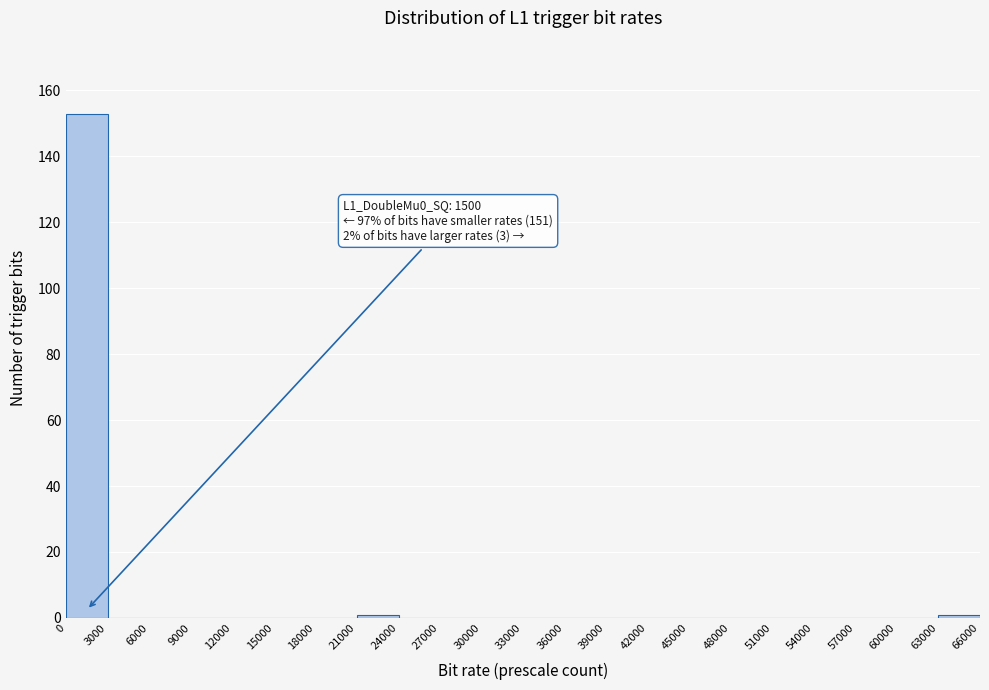

Which range on the x-axis has the tallest bar?

0 to 3000